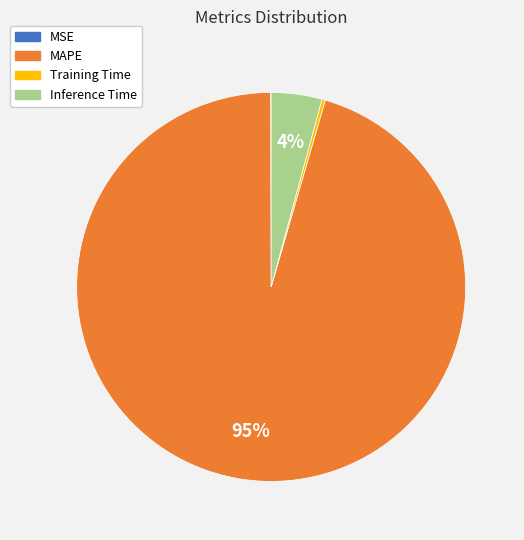

Is it true that MAPE is 95% of the pie?

True